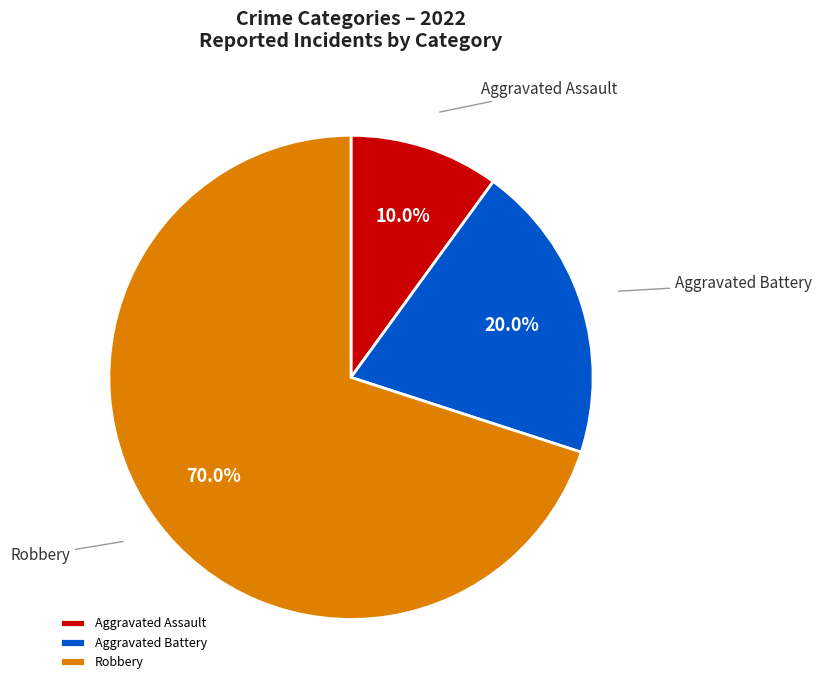

True or false: Robbery accounts for 70% of the total.

True